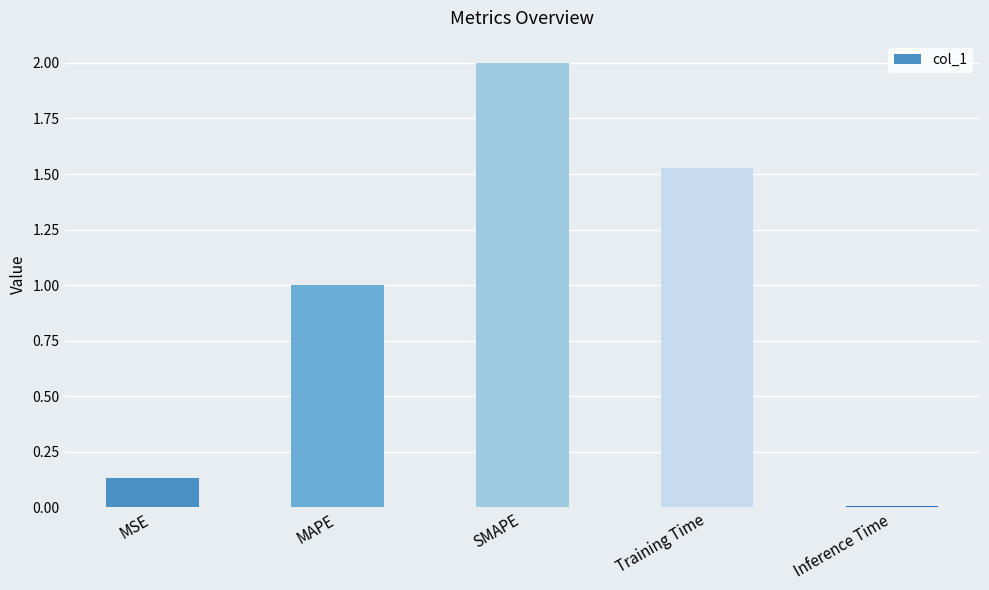

Is it true that the value at Training Time is 1.0?

False